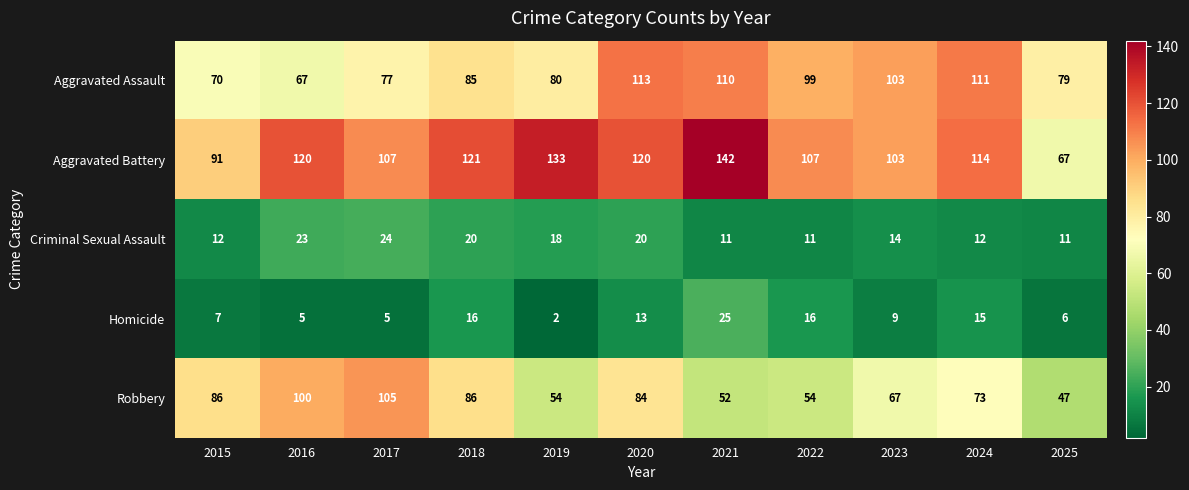

What is the total value across all series at 2017?

318